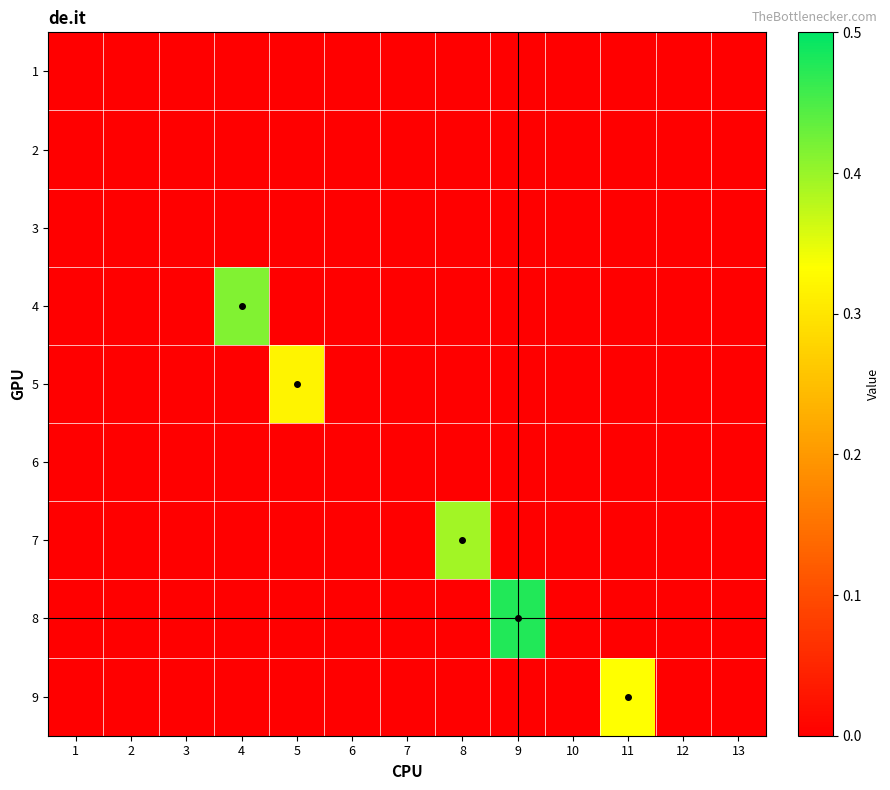

Reading left to right, what are all the values shown in this chart?

1: 1=0.0	2=0.0	3=0.0	4=0.0	5=0.0	6=0.0	7=0.0	8=0.0	9=0.0	10=0.0	11=0.0	12=0.0	13=0.0
2: 1=0.0	2=0.0	3=0.0	4=0.0	5=0.0	6=0.0	7=0.0	8=0.0	9=0.0	10=0.0	11=0.0	12=0.0	13=0.0
3: 1=0.0	2=0.0	3=0.0	4=0.0	5=0.0	6=0.0	7=0.0	8=0.0	9=0.0	10=0.0	11=0.0	12=0.0	13=0.0
4: 1=0.0	2=0.0	3=0.0	4=0.4	5=0.0	6=0.0	7=0.0	8=0.0	9=0.0	10=0.0	11=0.0	12=0.0	13=0.0
5: 1=0.0	2=0.0	3=0.0	4=0.0	5=0.3	6=0.0	7=0.0	8=0.0	9=0.0	10=0.0	11=0.0	12=0.0	13=0.0
6: 1=0.0	2=0.0	3=0.0	4=0.0	5=0.0	6=0.0	7=0.0	8=0.0	9=0.0	10=0.0	11=0.0	12=0.0	13=0.0
7: 1=0.0	2=0.0	3=0.0	4=0.0	5=0.0	6=0.0	7=0.0	8=0.4	9=0.0	10=0.0	11=0.0	12=0.0	13=0.0
8: 1=0.0	2=0.0	3=0.0	4=0.0	5=0.0	6=0.0	7=0.0	8=0.0	9=0.5	10=0.0	11=0.0	12=0.0	13=0.0
9: 1=0.0	2=0.0	3=0.0	4=0.0	5=0.0	6=0.0	7=0.0	8=0.0	9=0.0	10=0.0	11=0.3	12=0.0	13=0.0